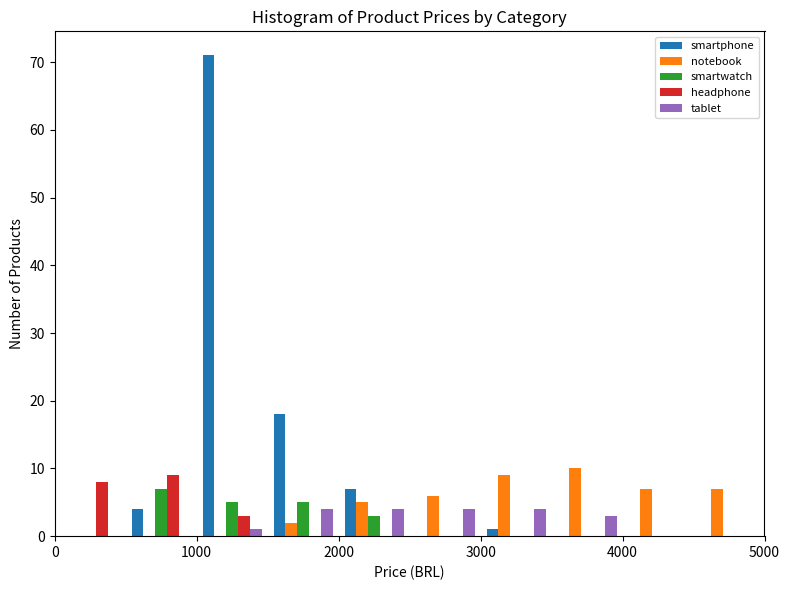

In the smartwatch series, which range on the x-axis has the tallest bar?

500 to 1000